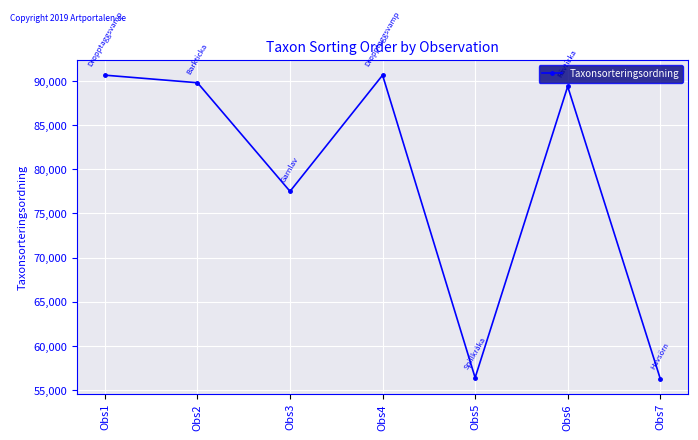

Which has a higher value, Obs1 or Obs6?

Obs1